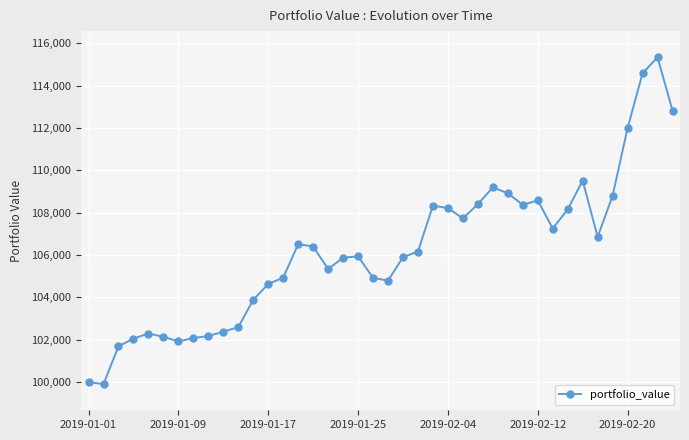

How many lines are shown in the chart?

1